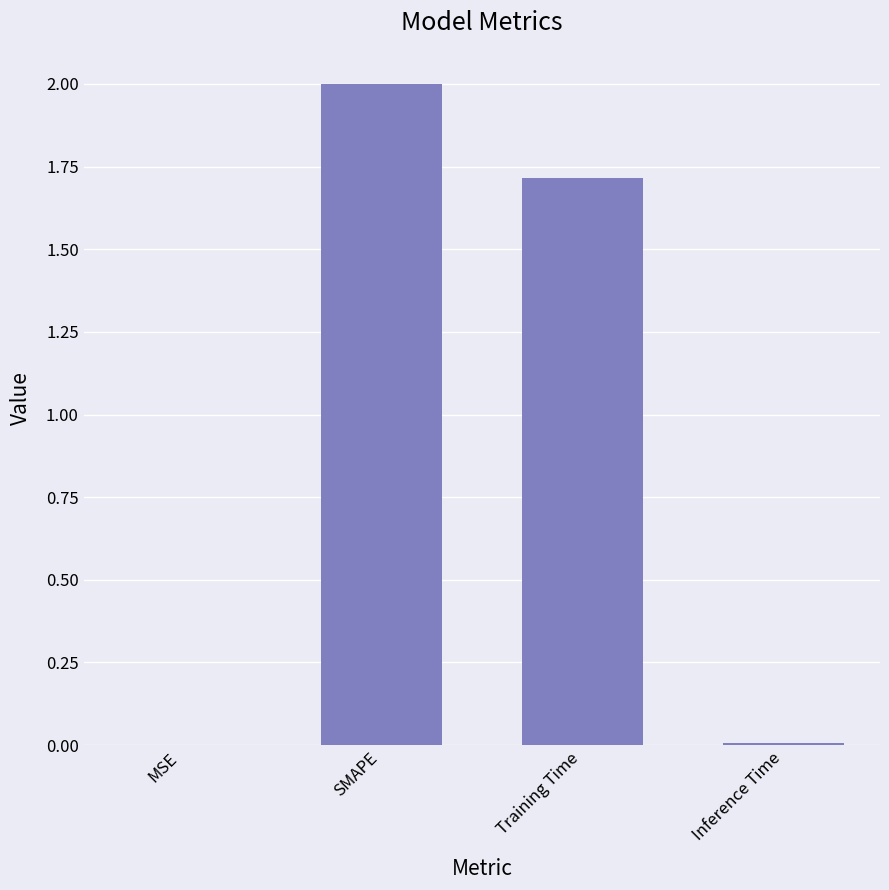

The value at SMAPE is 3.3. True or false?

False